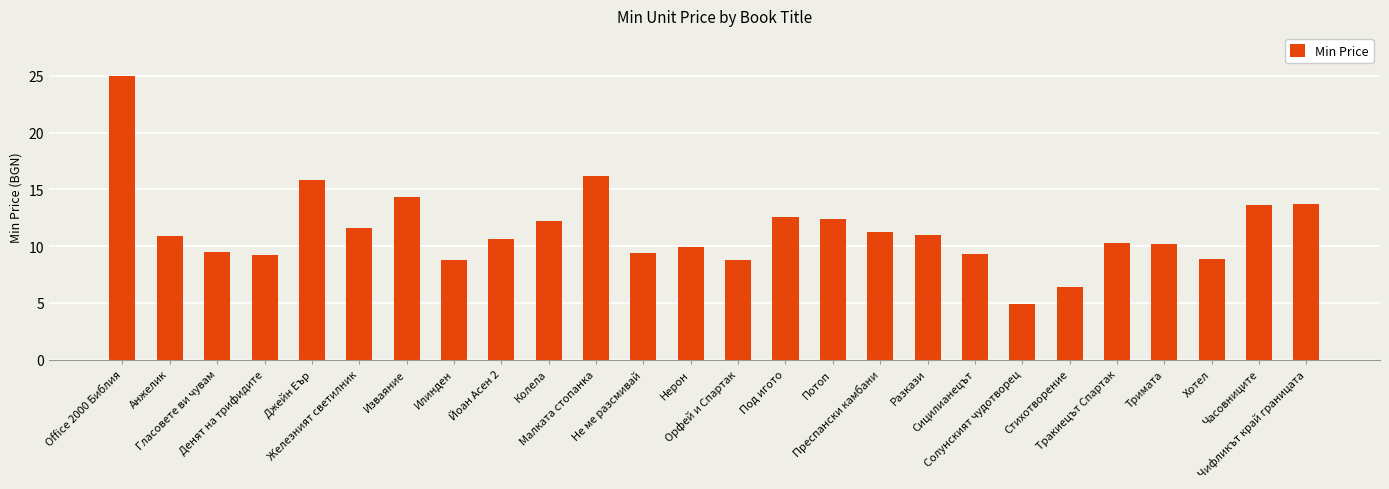

What is the change in value from Железният светилник to Тракиецът Спартак?

-1.3